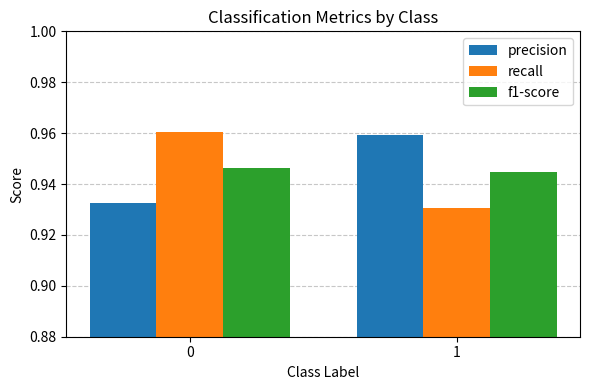

Between 0 and 1, which series saw the biggest shift?

recall